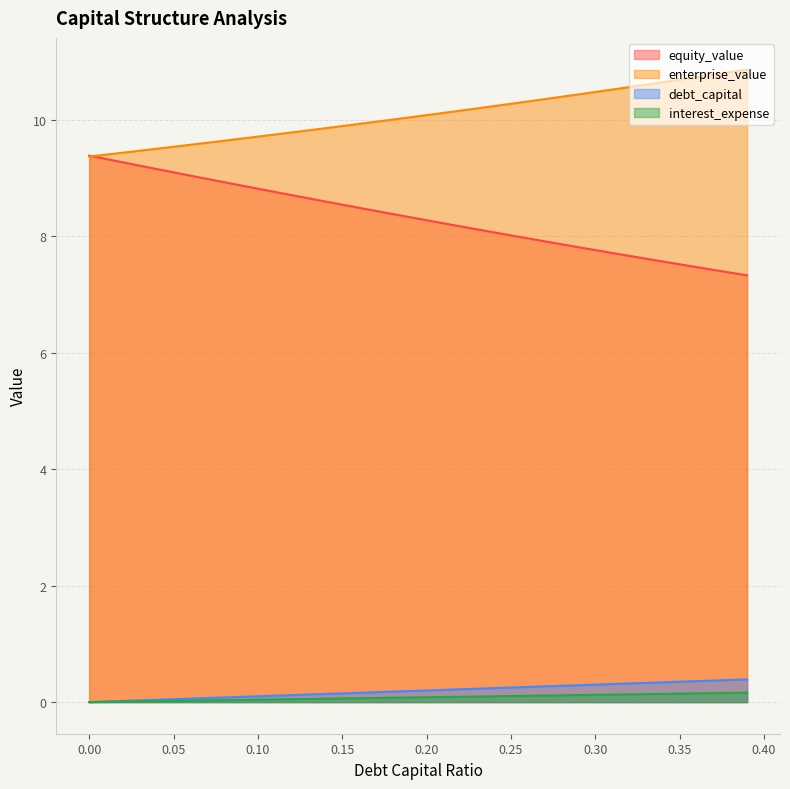

How many categories are shown in the chart?

40